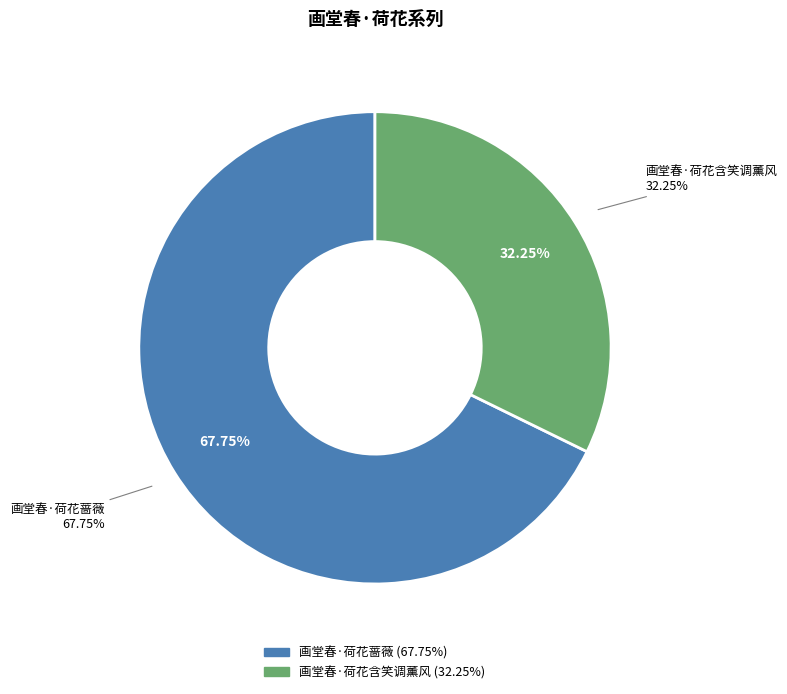

Is the sum of 画堂春·荷花蔷薇 and 画堂春·荷花含笑调薰风 greater than half?

Yes